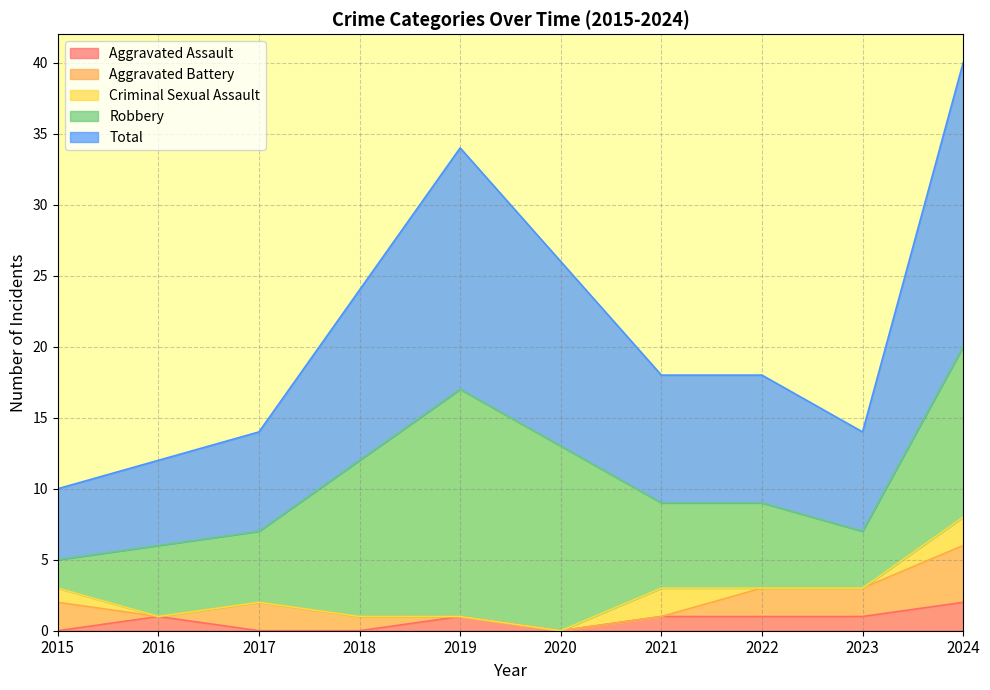

What is the value of the Criminal Sexual Assault point at the 7th from the left?

2